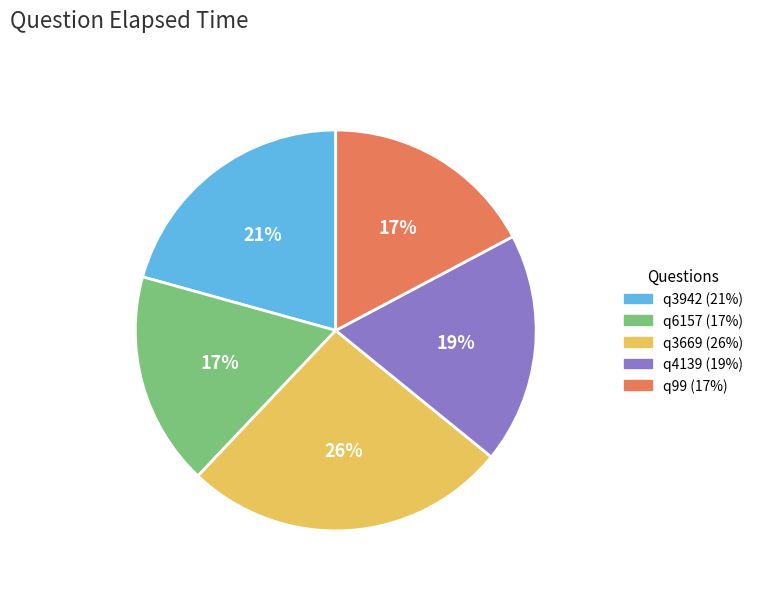

To the nearest percent, what is the combined percentage of q3942 and q99?

38%